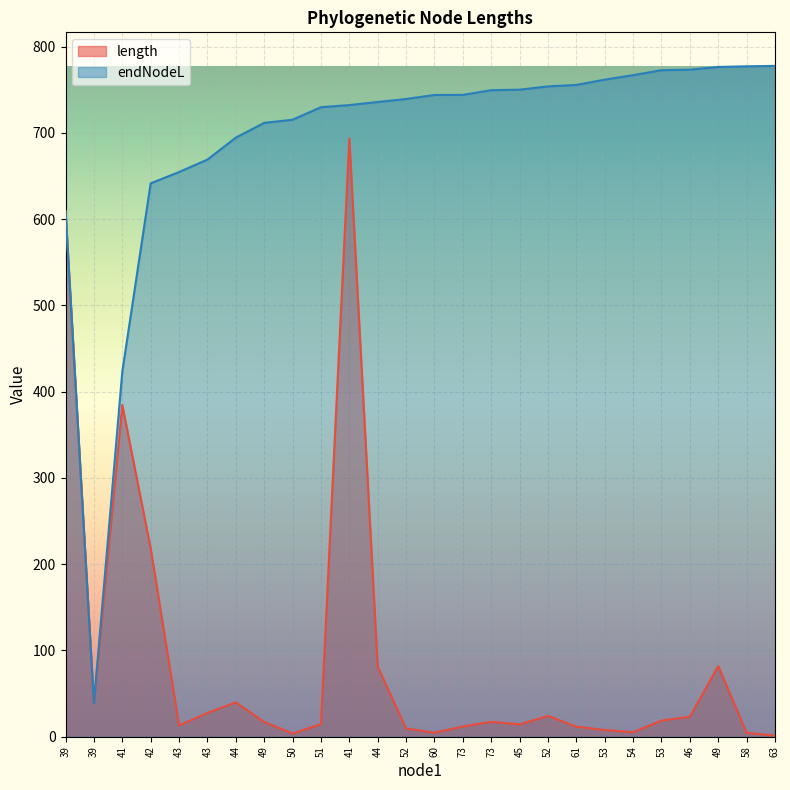

Reading right to left, list all the values displayed in this chart.

length: 1.2	4.5	82.0	23.2	18.7	5.2	7.8	11.7	24.1	14.3	17.3	11.8	4.7	9.5	81.2	693.5	14.5	3.6	17.1	39.8	27.5	13.1	218.3	384.5	38.7	609.1
endNodeL: 777.6	777.1	776.3	773.2	772.5	766.8	761.6	755.5	753.8	750.0	749.4	744.0	743.8	739.2	735.7	732.1	729.7	715.2	711.5	694.4	669.0	654.6	641.4	423.2	38.7	609.1